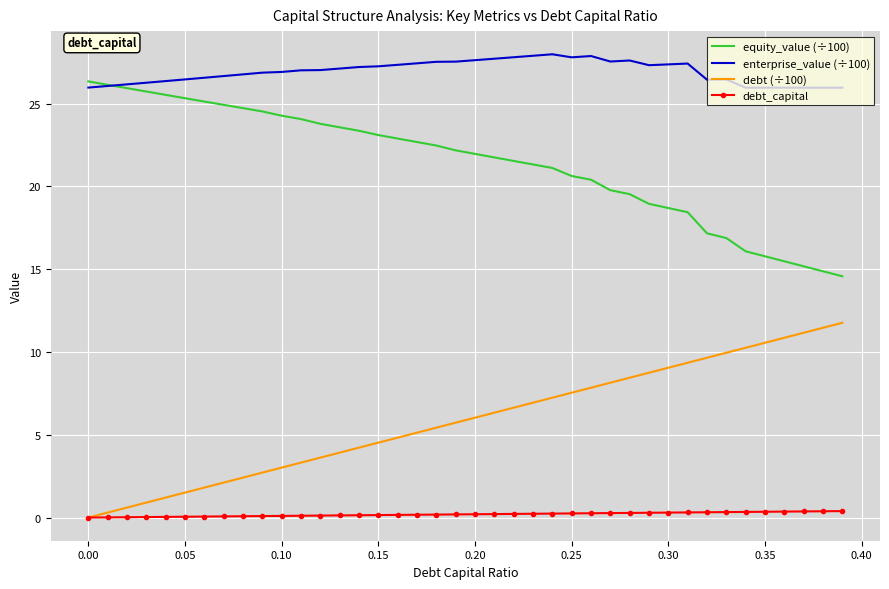

How many values in the debt (÷100) series exceed 6?

20